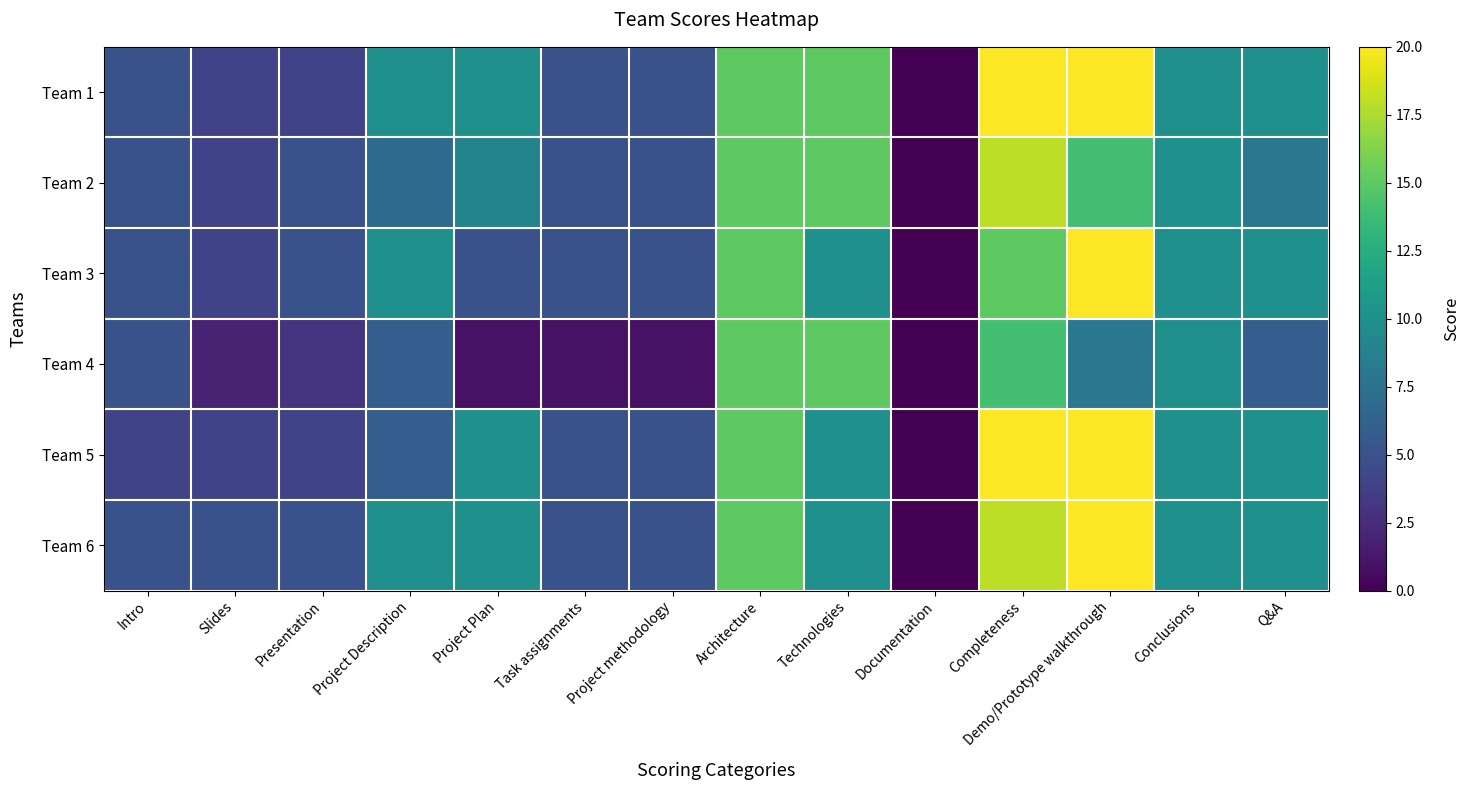

At which category does the chart reach its minimum across all series?

Documentation